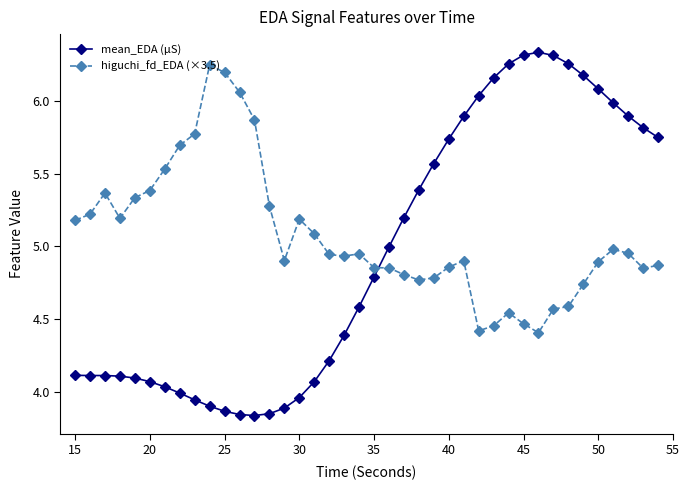

Rank the series by their maximum value, from lowest to highest.

higuchi_fd_EDA (×3.5), mean_EDA (µS)